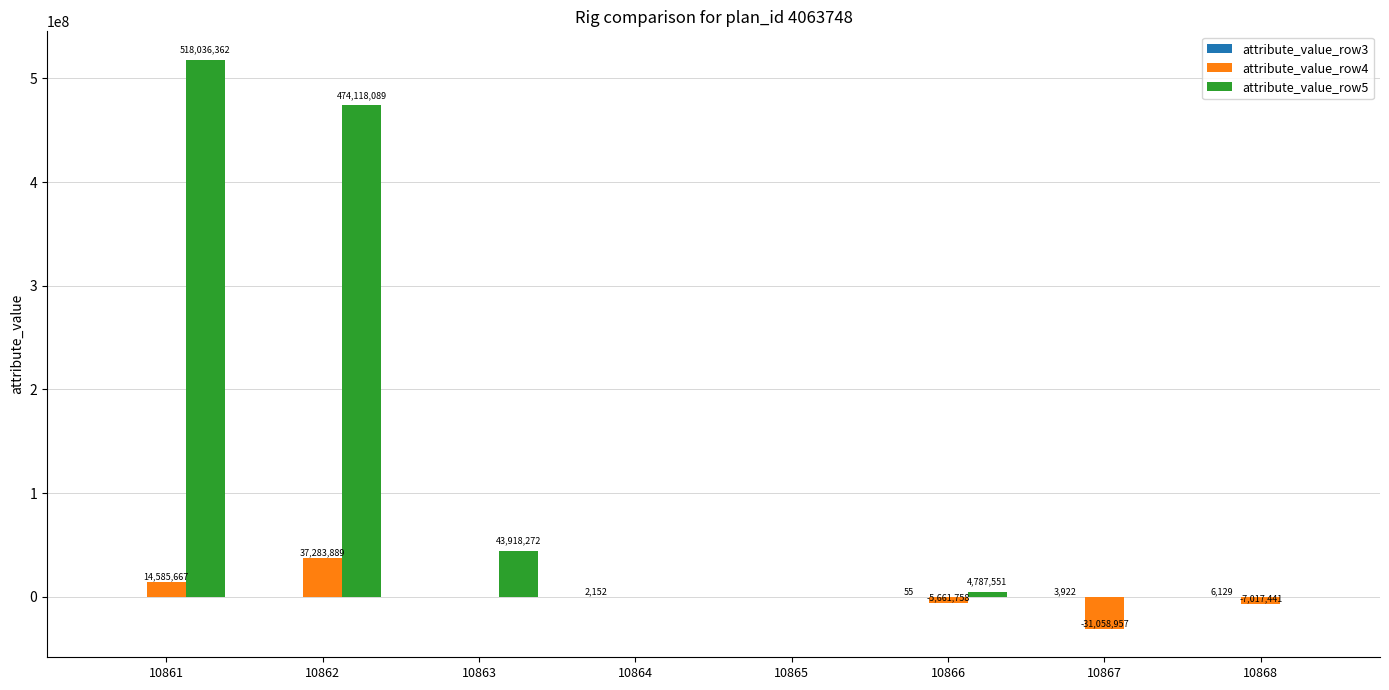

Which category has the highest value in the attribute_value_row4 series?

10862